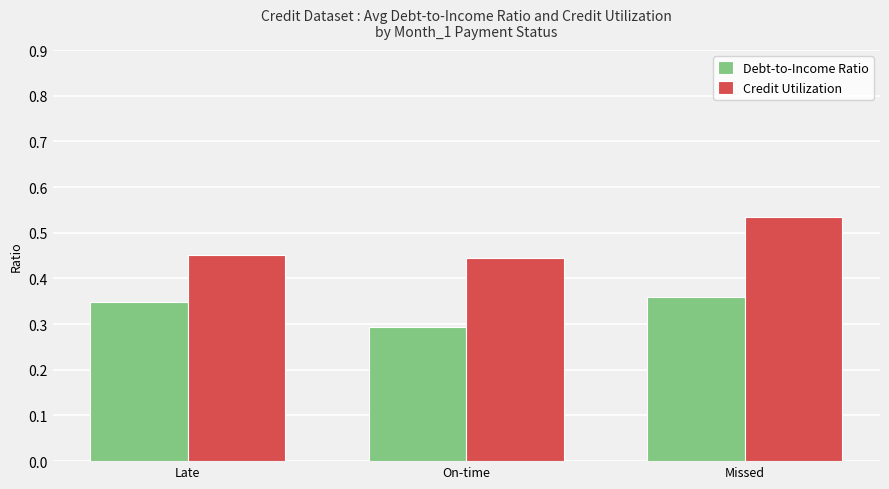

Where is Debt-to-Income Ratio nearest to the value 0?

On-time